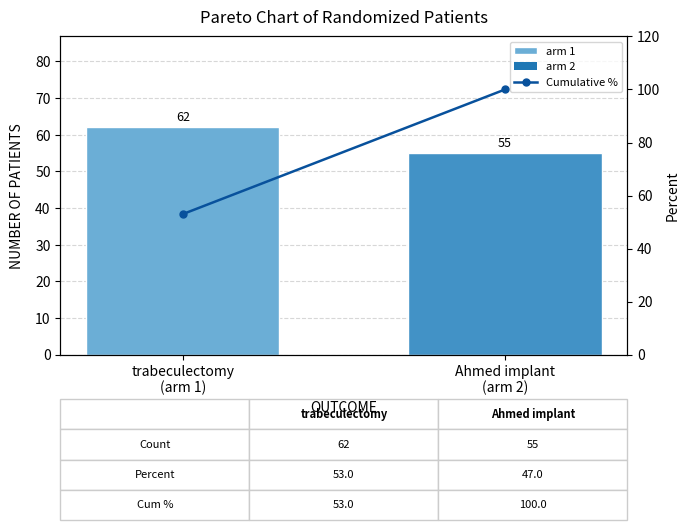

Reading left to right, transcribe all the data shown in this chart.

arm 1: trabeculectomy
(arm 1)=62.0	Ahmed implant
(arm 2)=55.0
Cumulative %: trabeculectomy
(arm 1)=53.0	Ahmed implant
(arm 2)=100.0